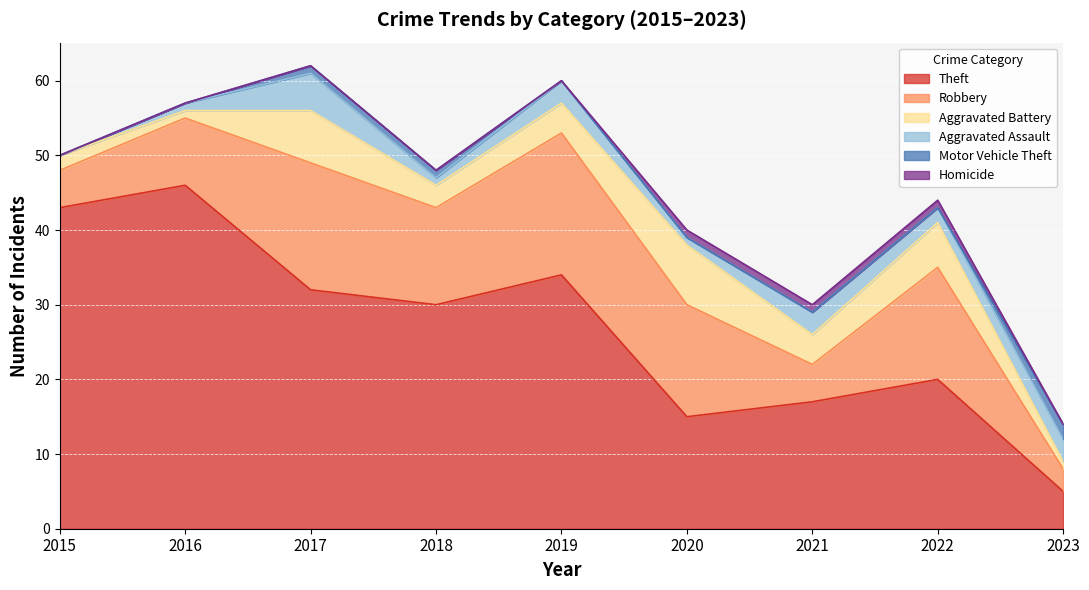

Which category has the lowest value in the Aggravated Battery series?

2016